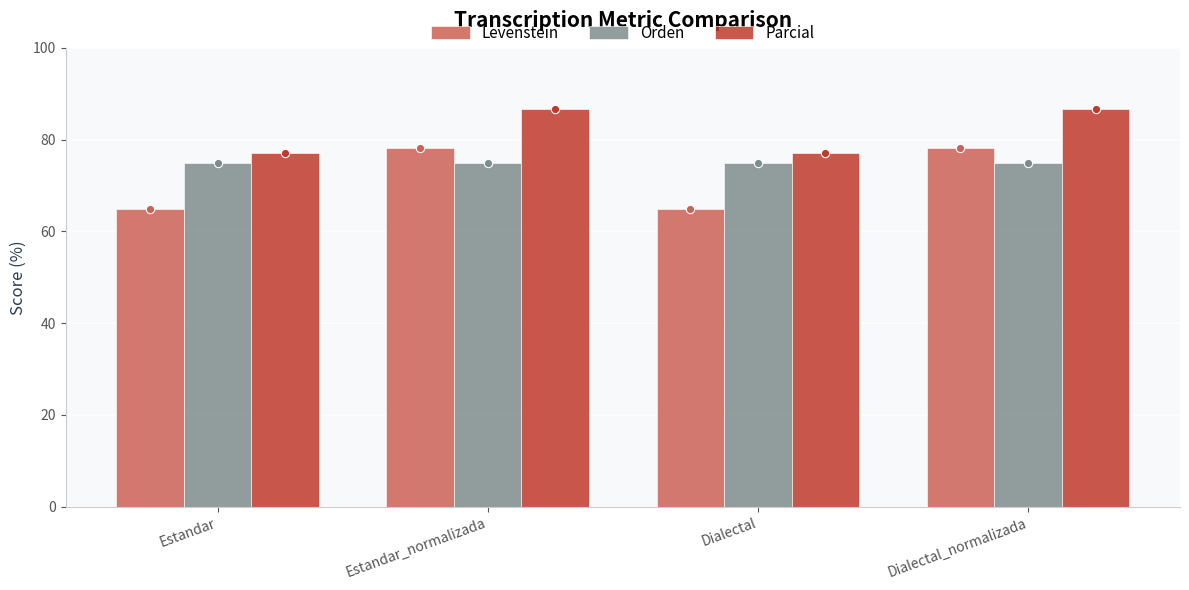

How many bars are there in each group?

3